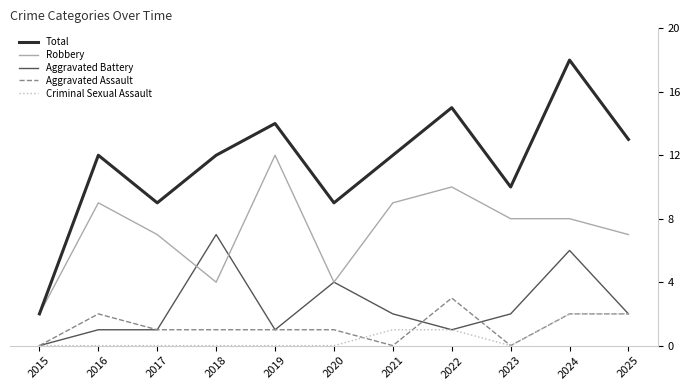

What are all the series names shown in the legend?

Total, Robbery, Aggravated Battery, Aggravated Assault, Criminal Sexual Assault